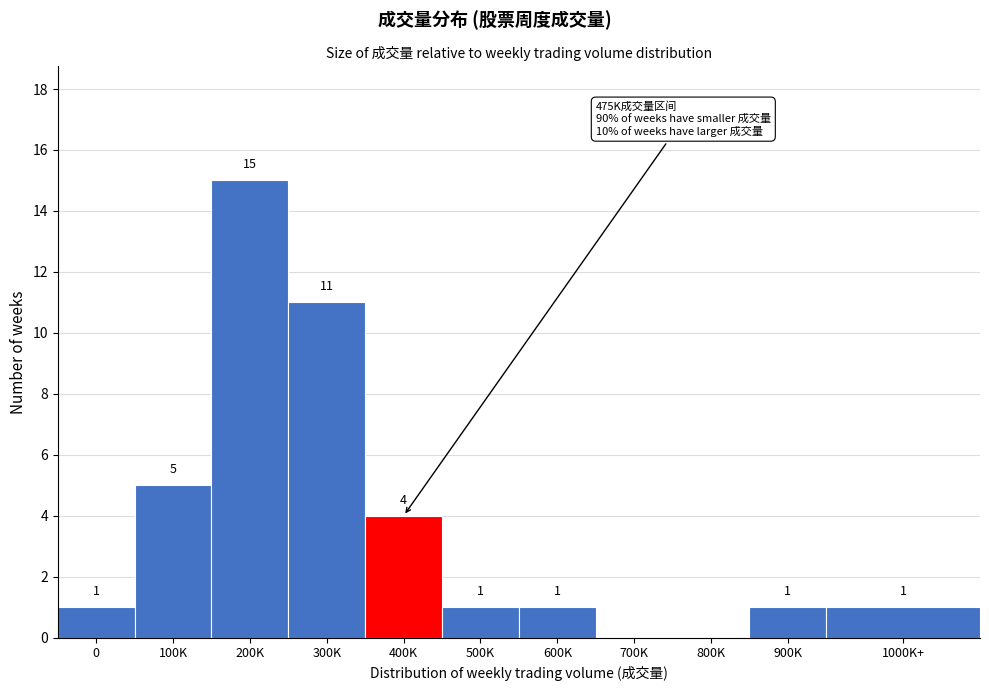

Reading left to right, list all the values displayed in this chart.

0=1	100K=5	200K=15	300K=11	400K=4	500K=1	600K=1	700K=0	800K=0	900K=1	1000K+=1